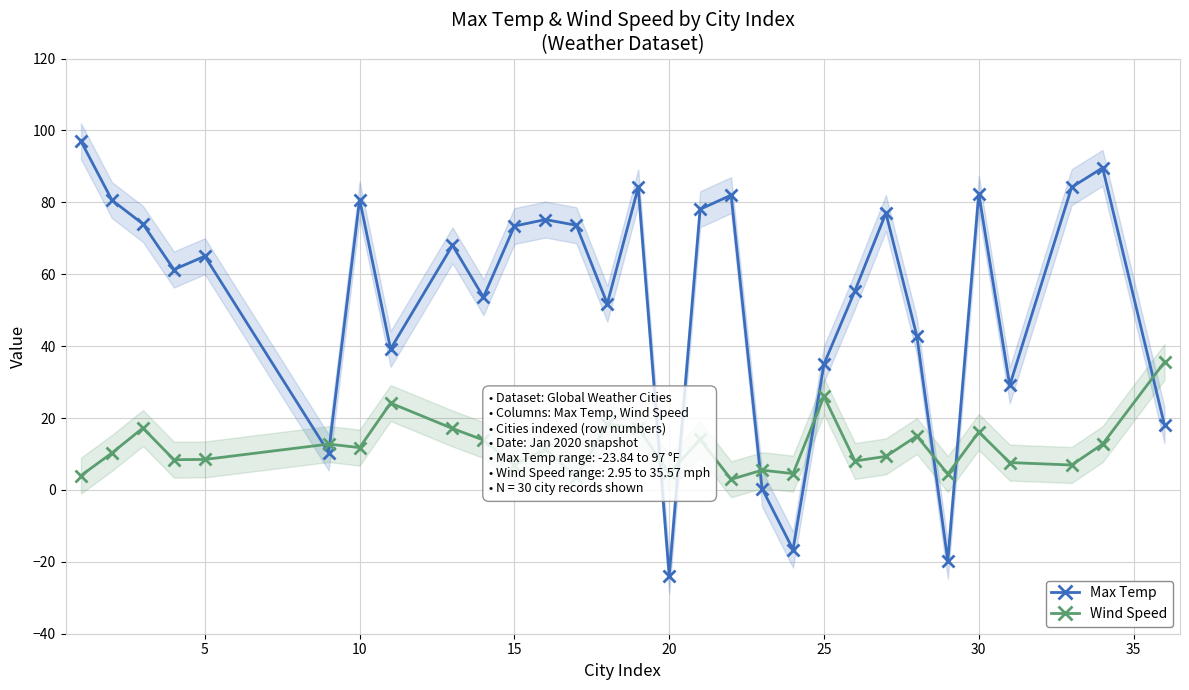

True or false: Max Temp and Wind Speed intersect in this chart.

True